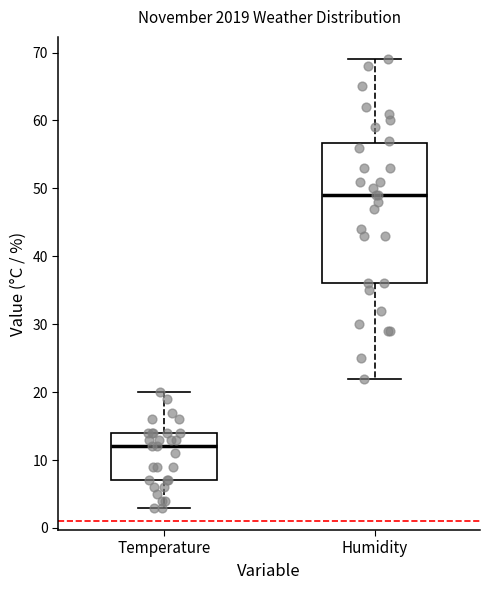

Which box has the lowest median line?

Temperature